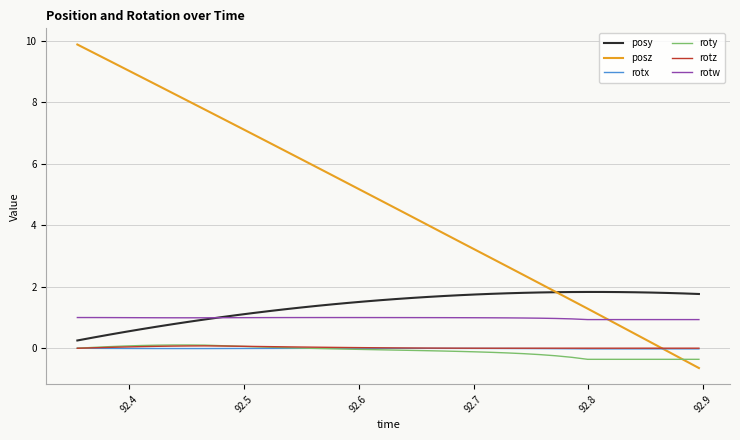

Which series has the largest total across all categories?

posz